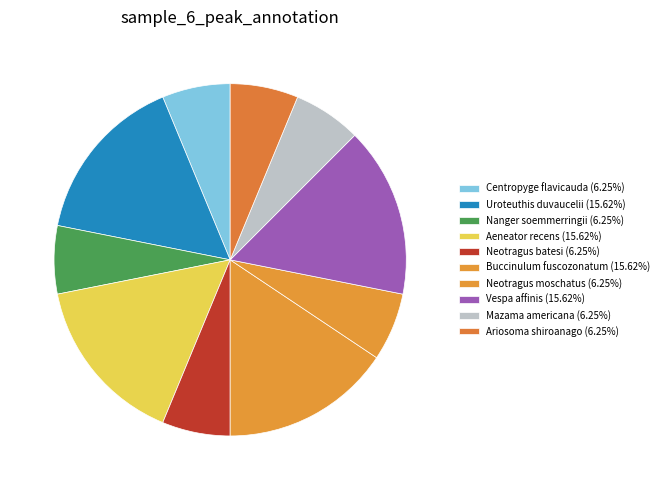

Which slice is the smallest?

Centropyge flavicauda